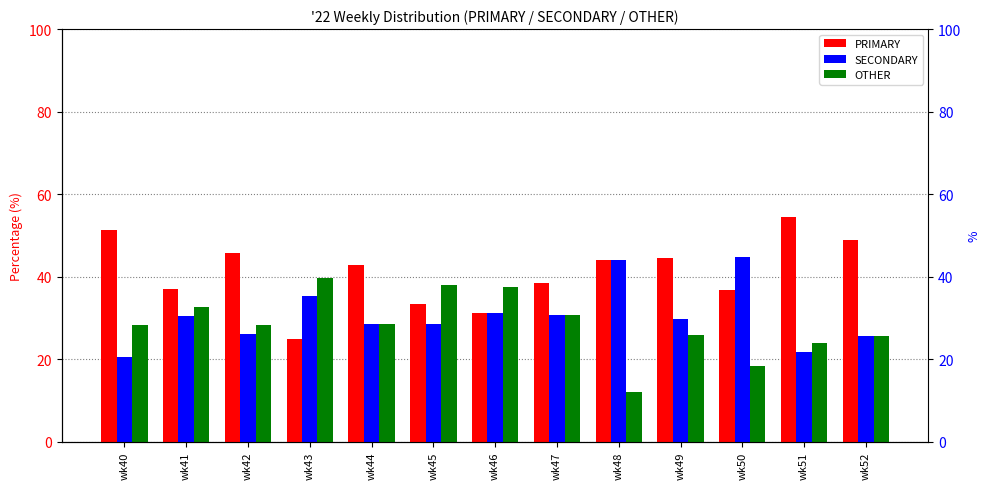

Reading right to left, what are all the values shown in this chart?

PRIMARY: 48.9	54.3	36.8	44.4	44.0	38.5	31.2	33.3	42.9	25.0	45.7	37.0	51.3
SECONDARY: 25.5	21.7	44.7	29.6	44.0	30.8	31.2	28.6	28.6	35.4	26.1	30.4	20.5
OTHER: 25.5	23.9	18.4	25.9	12.0	30.8	37.5	38.1	28.6	39.6	28.3	32.6	28.2